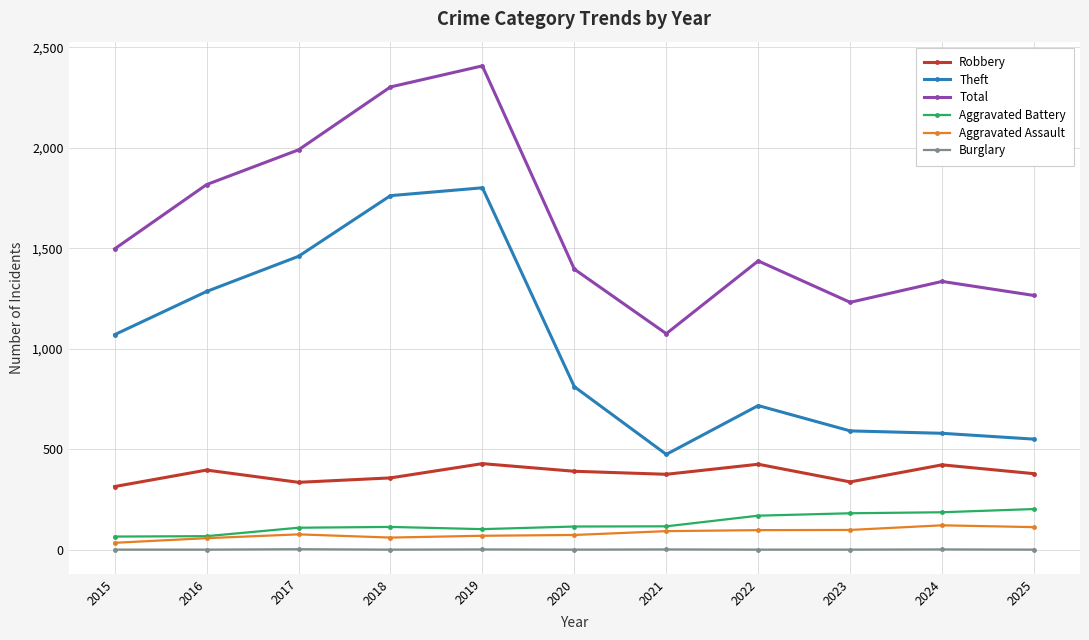

What are all the series names shown in the legend?

Robbery, Theft, Total, Aggravated Battery, Aggravated Assault, Burglary